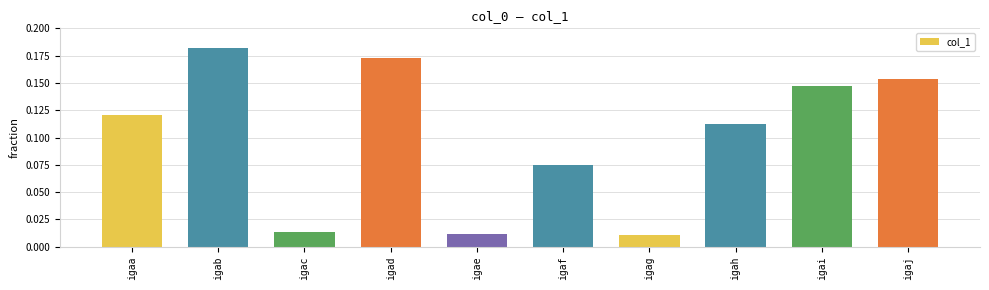

Does the chart contain any negative values?

No